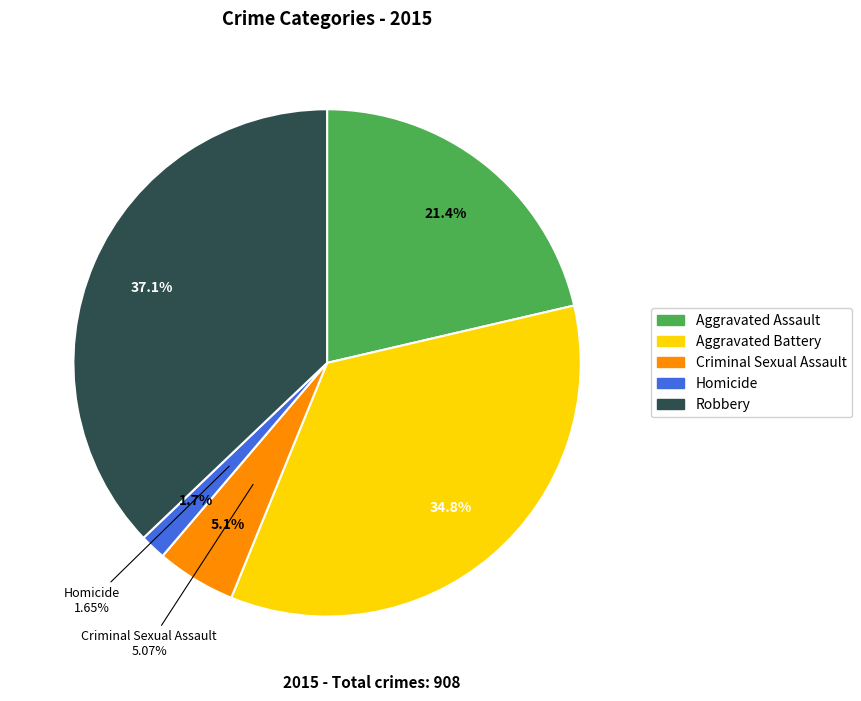

Is the sum of Homicide and Aggravated Assault greater than half?

No